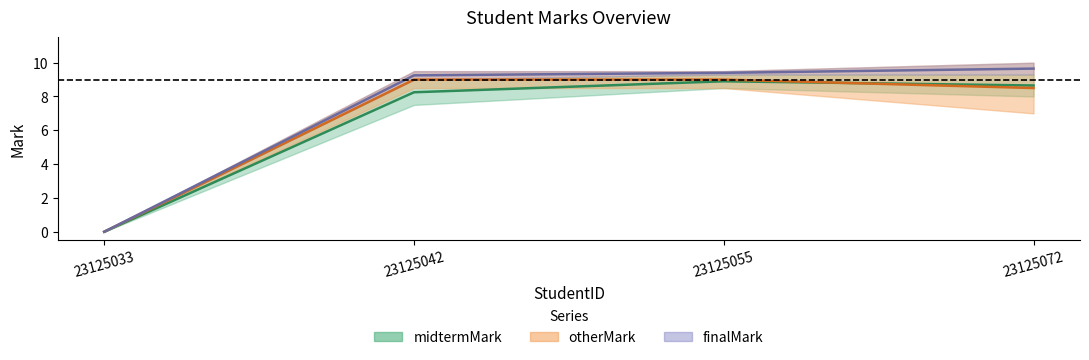

True or false: midtermMark has more than 1 interior local peaks.

False